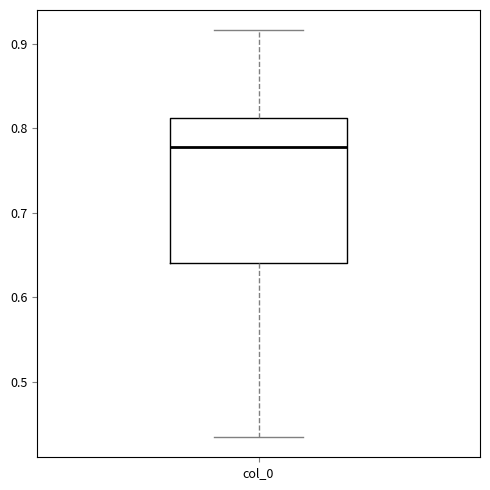

Read this box plot against the y-axis: the position of the median line, the range covered by the box, and the ends of both whiskers. The values are not printed on the chart, so give them approximately, as read against the axis.

median 0.78, box 0.64 to 0.81, whiskers 0.43 to 0.92